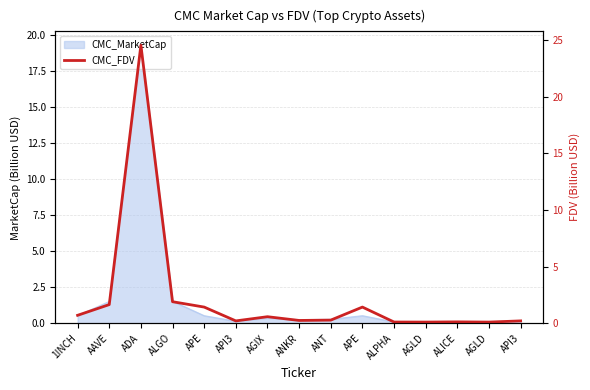

What is the difference between the maximum and minimum values?

24.4